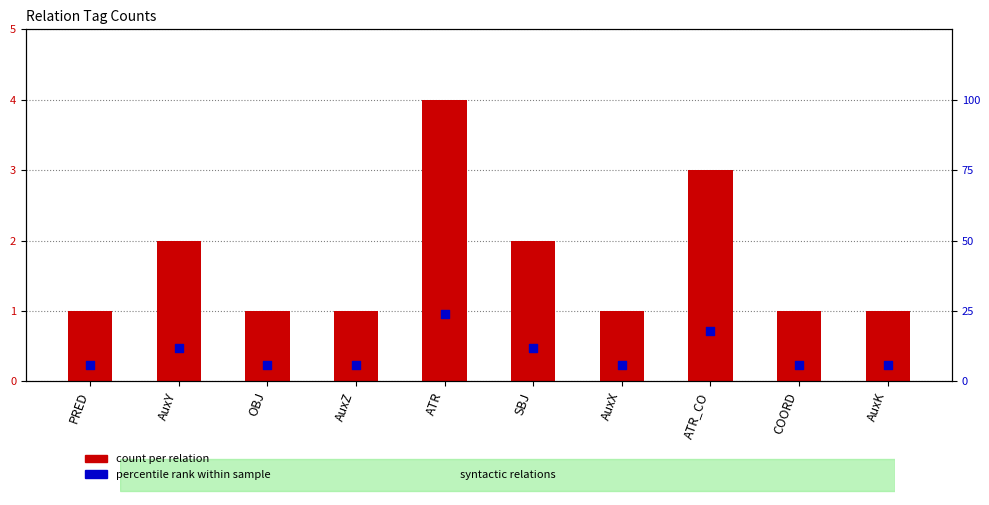

At which category is the sum across all series the highest?

ATR